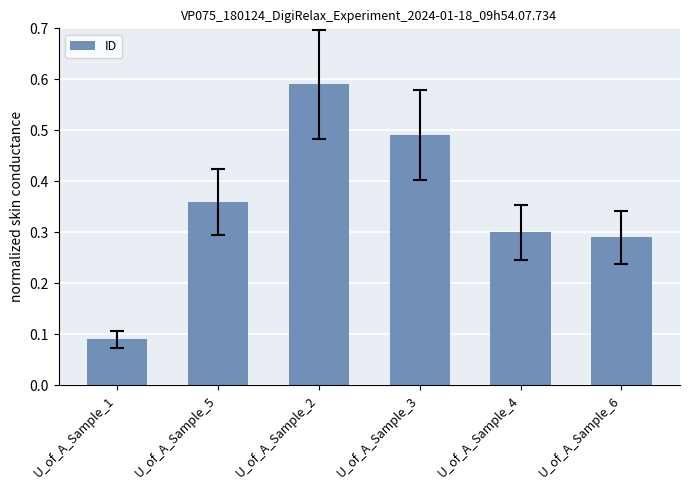

Which category has the lowest value across all series?

U_of_A_Sample_1